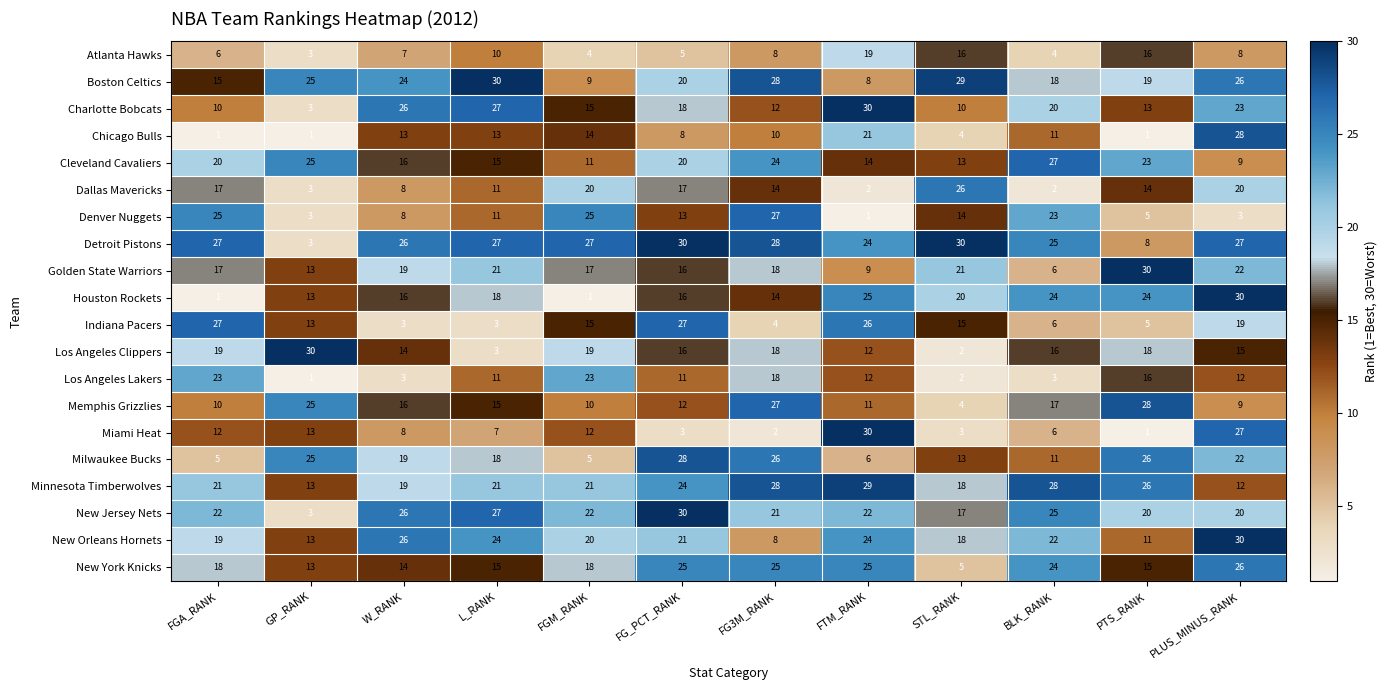

What is the difference between the Boston Celtics values at FG3M_RANK and FGM_RANK?

19